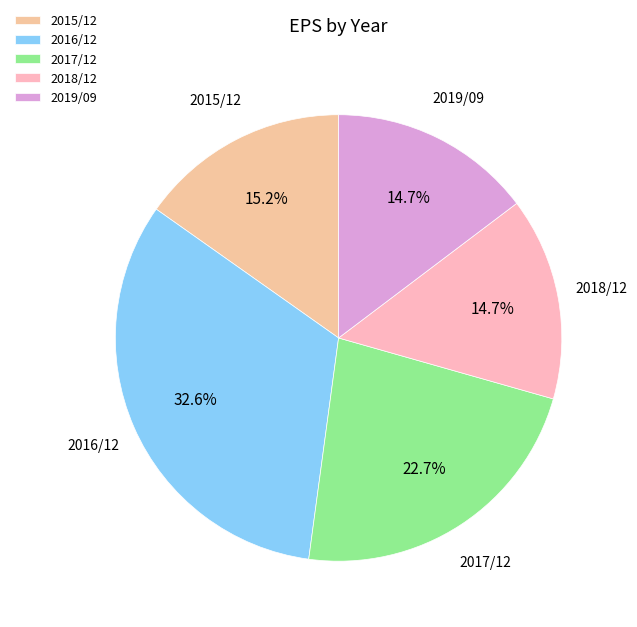

The 2016/12 slice represents 33% of the pie. True or false?

True